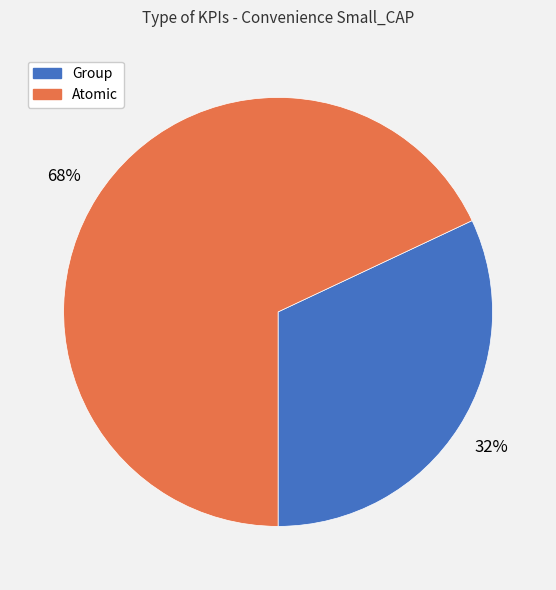

To the nearest percent, what percentage of the pie is Group?

32%